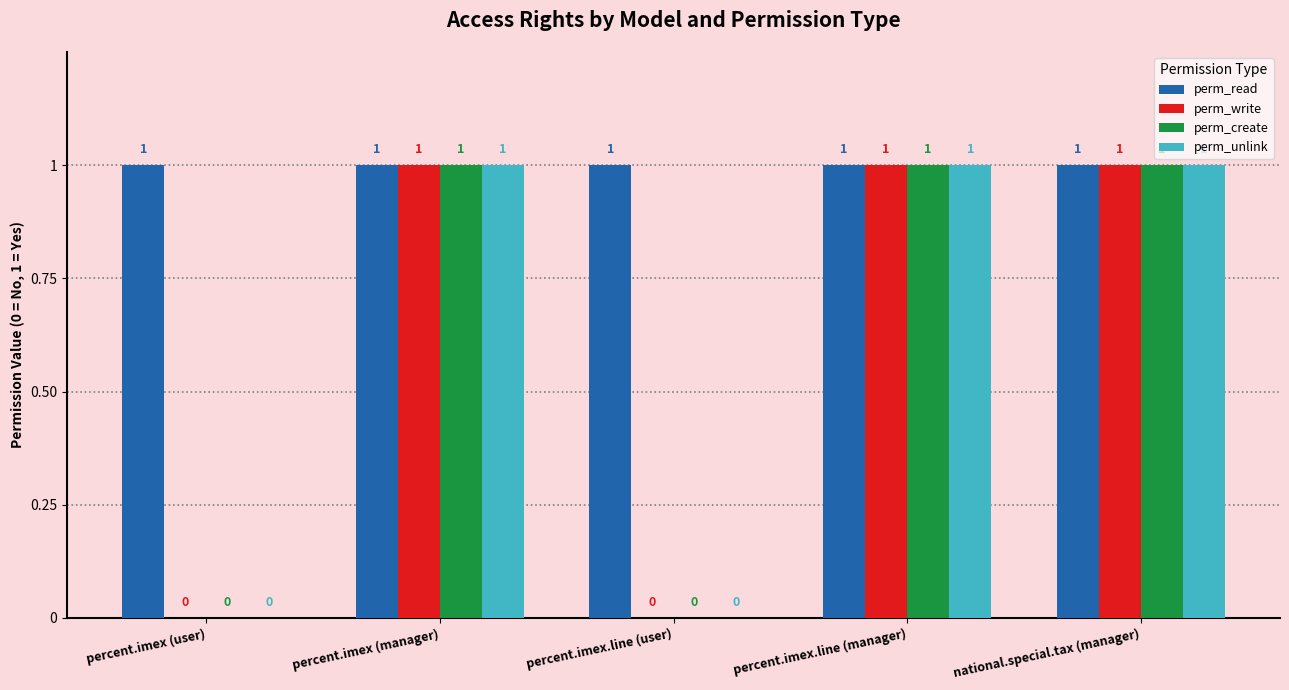

The perm_read series shows 2 at percent.imex (manager). True or false?

False